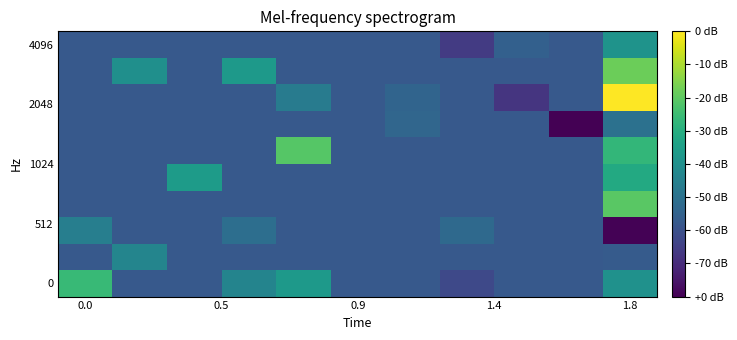

At how many categories does at least one series exceed 0?

9